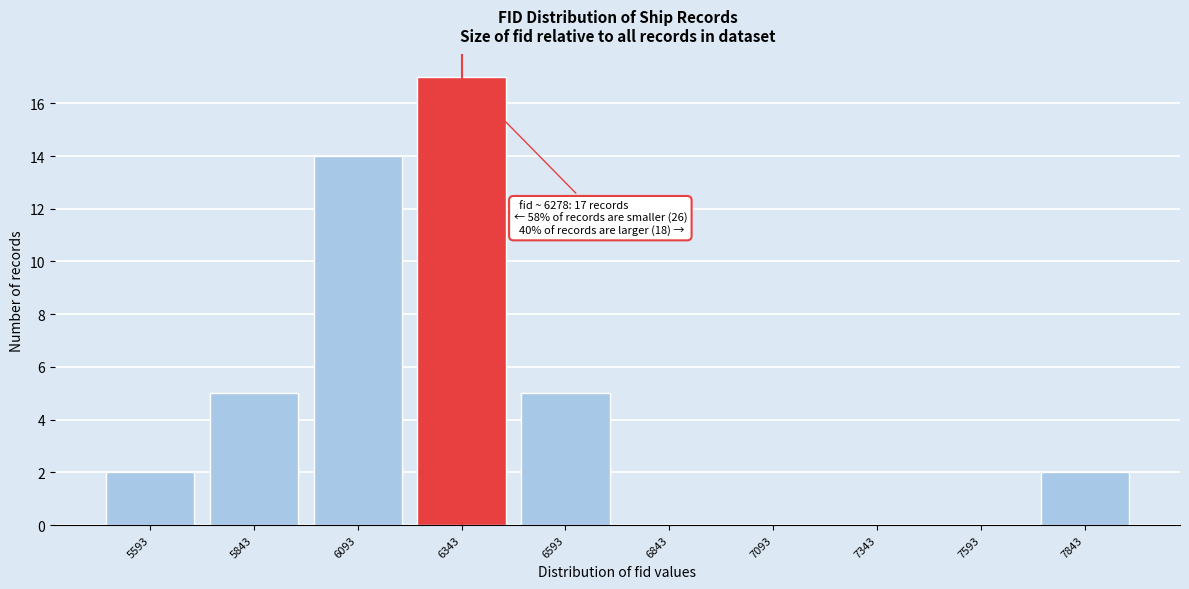

Reading left to right, transcribe all the data shown in this chart.

5593=2	5843=5	6093=14	6343=17	6593=5	6843=0	7093=0	7343=0	7593=0	7843=2